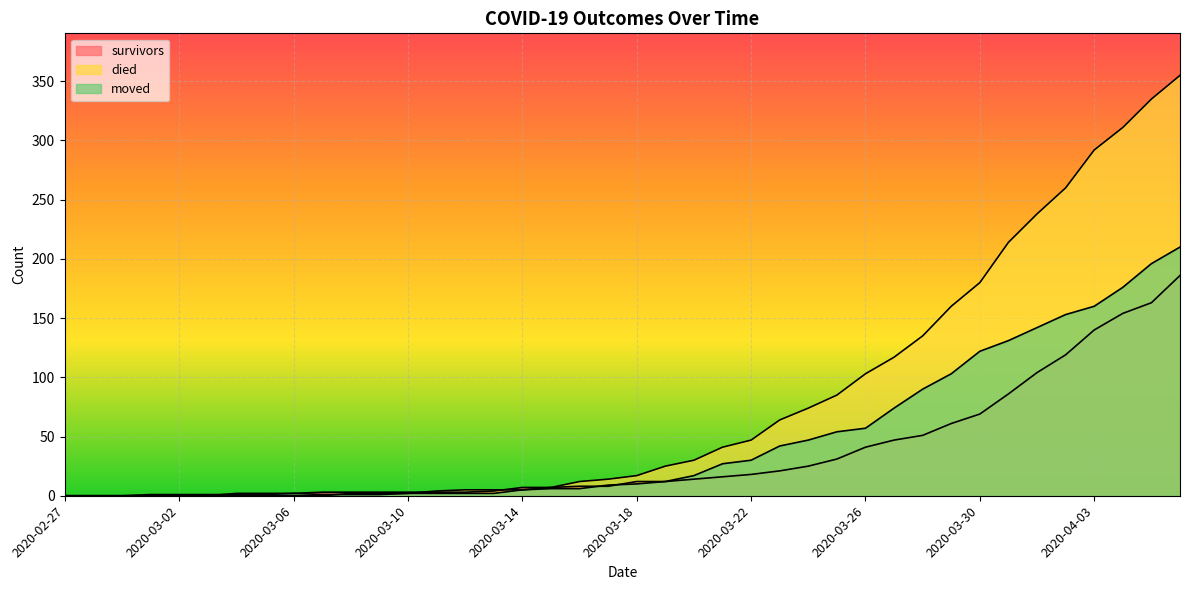

What is the label of the 34th point from the left?

2020-03-31